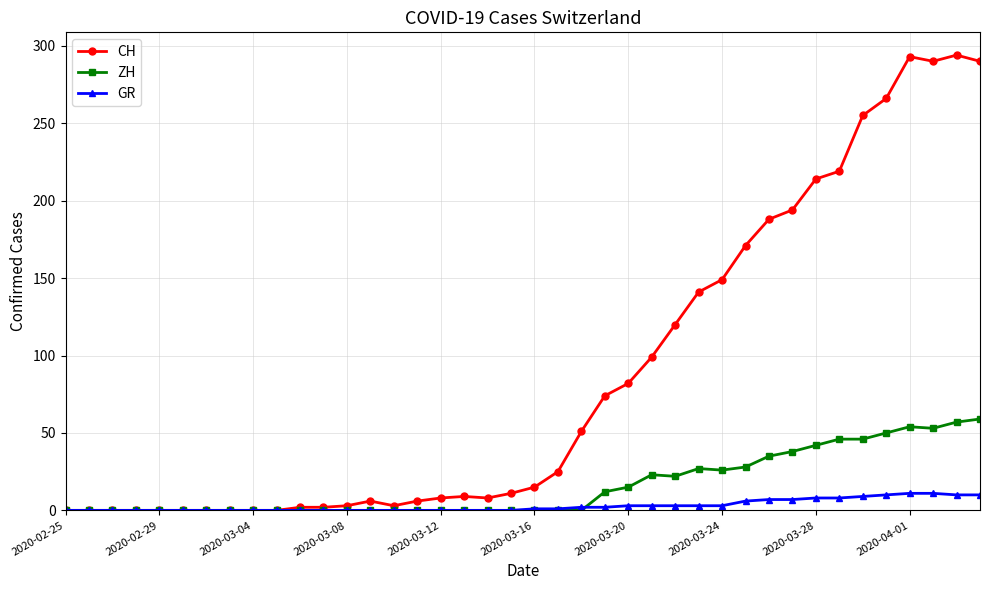

How many data points in ZH are above 0?

17